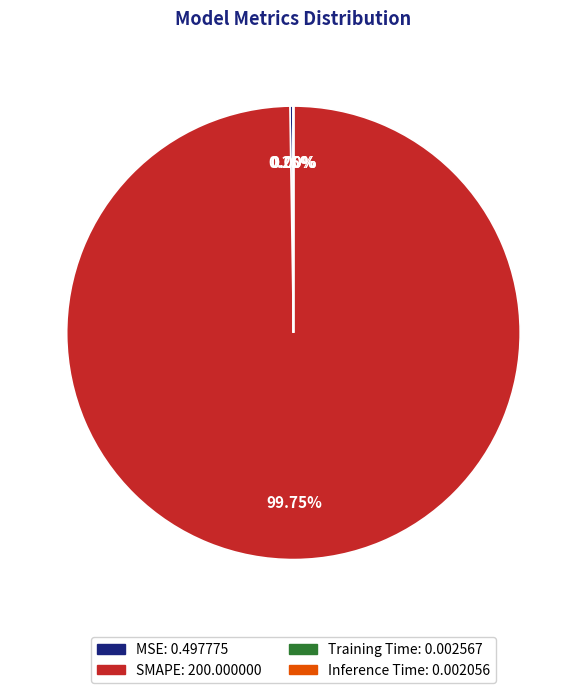

Which slice is the largest?

SMAPE